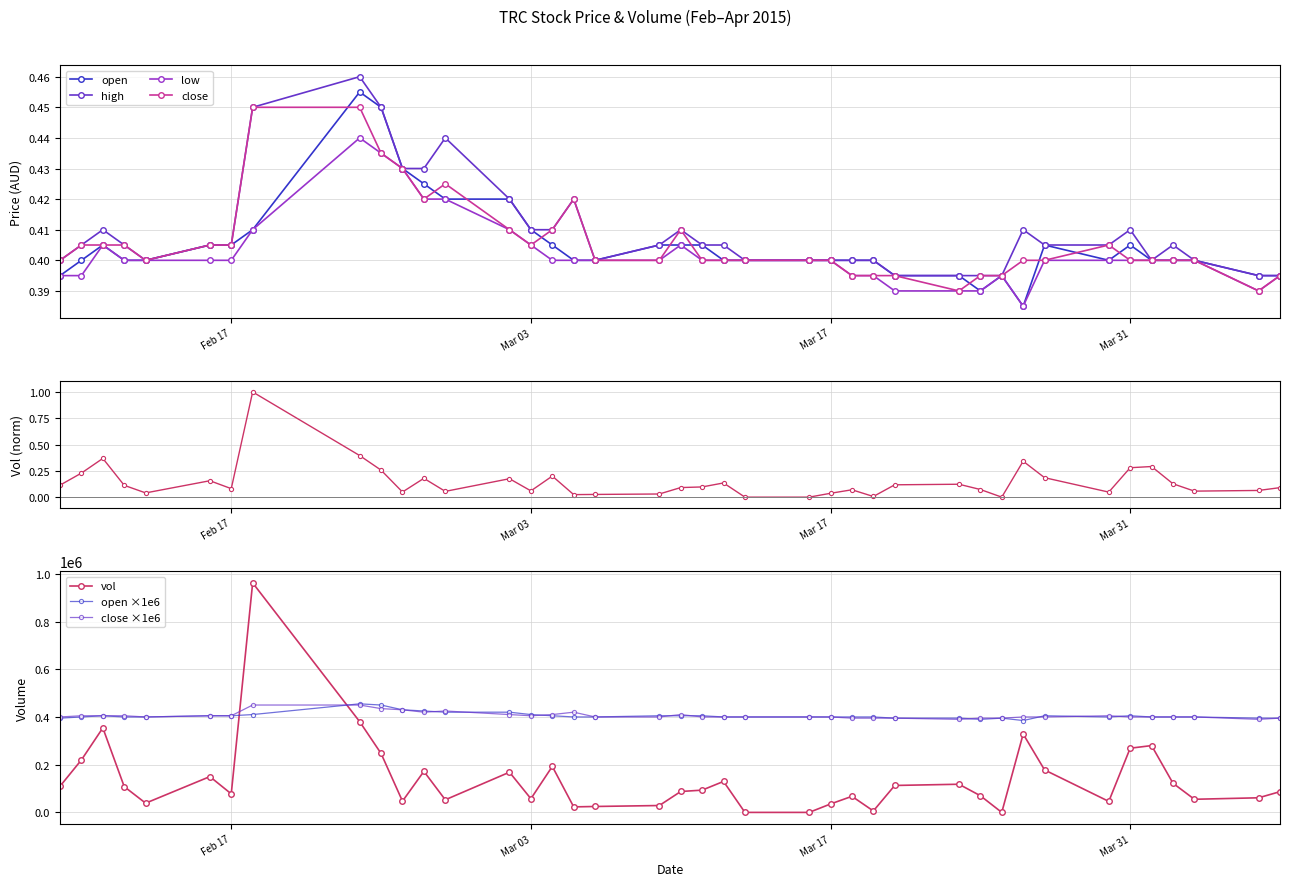

How many high values are between 0 and 1?

40